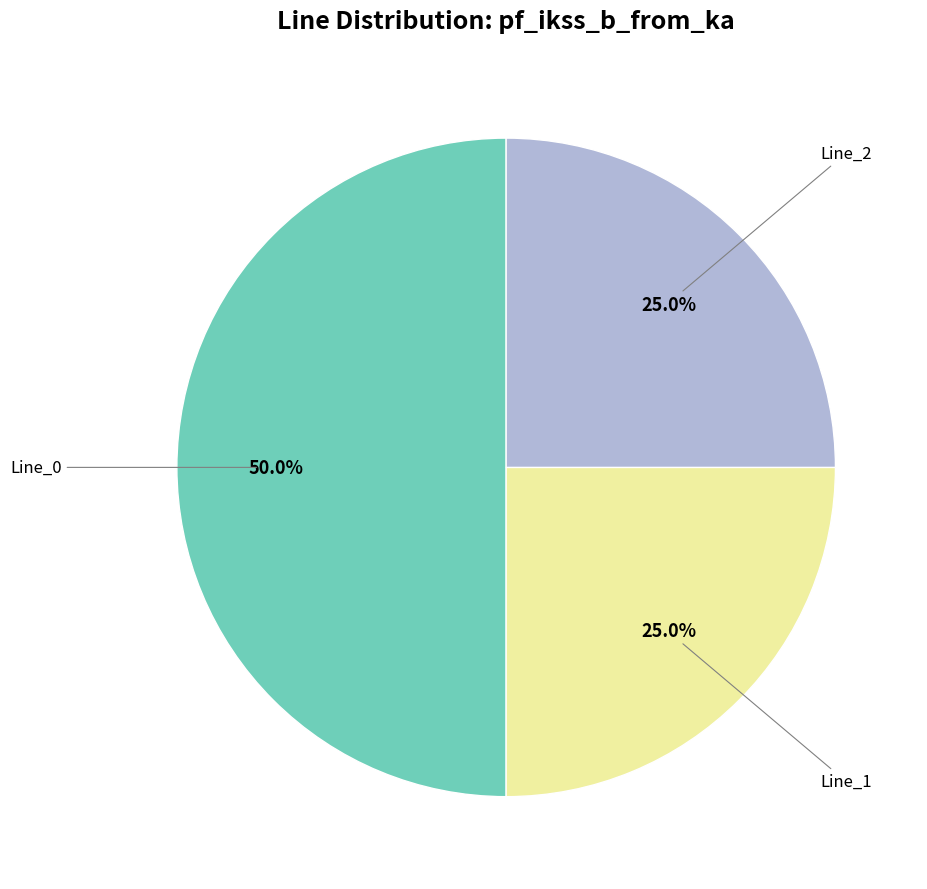

How many slices are in this pie chart?

3